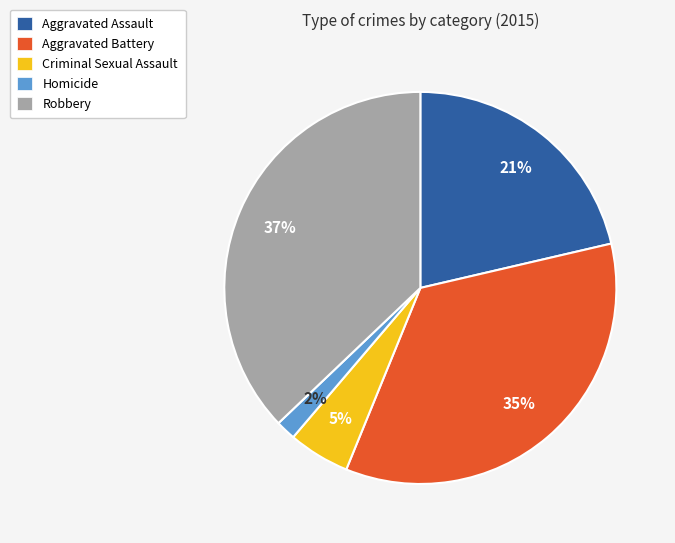

Combined, do Robbery and Aggravated Battery account for over 50%?

Yes